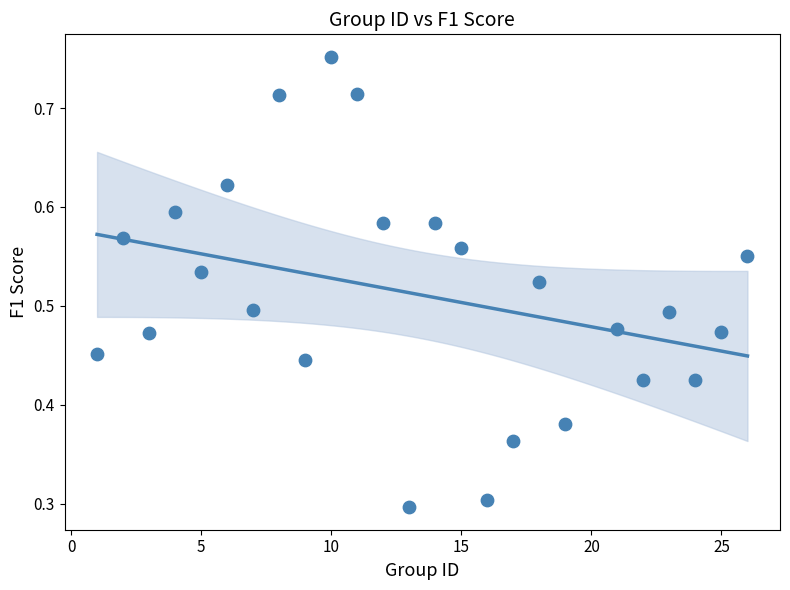

What Y value in the scatter plot is closest to 0?

0.3